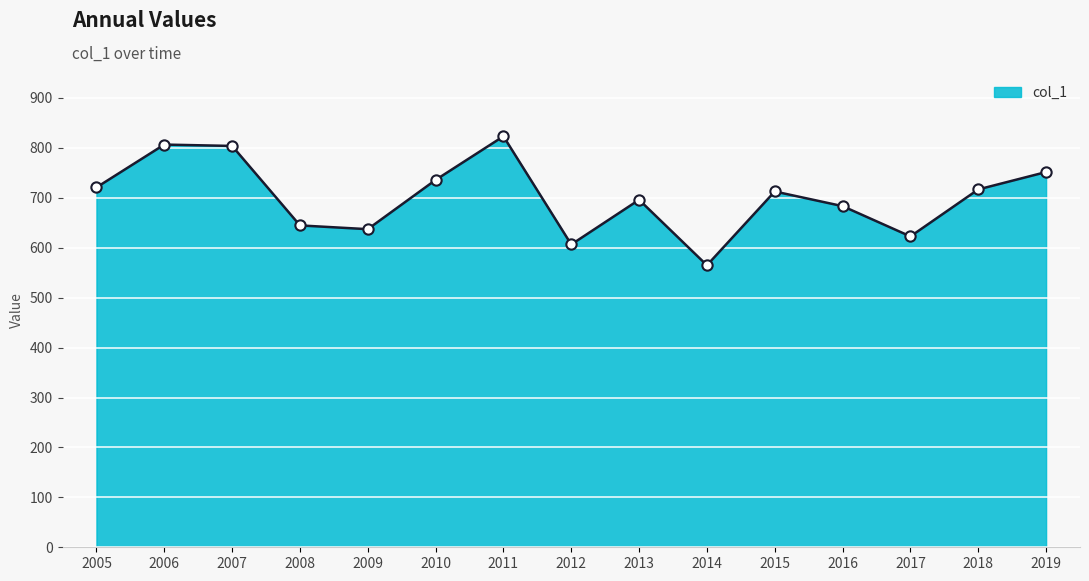

What is the ratio of the value at 2009 to the value at 2015?

0.9